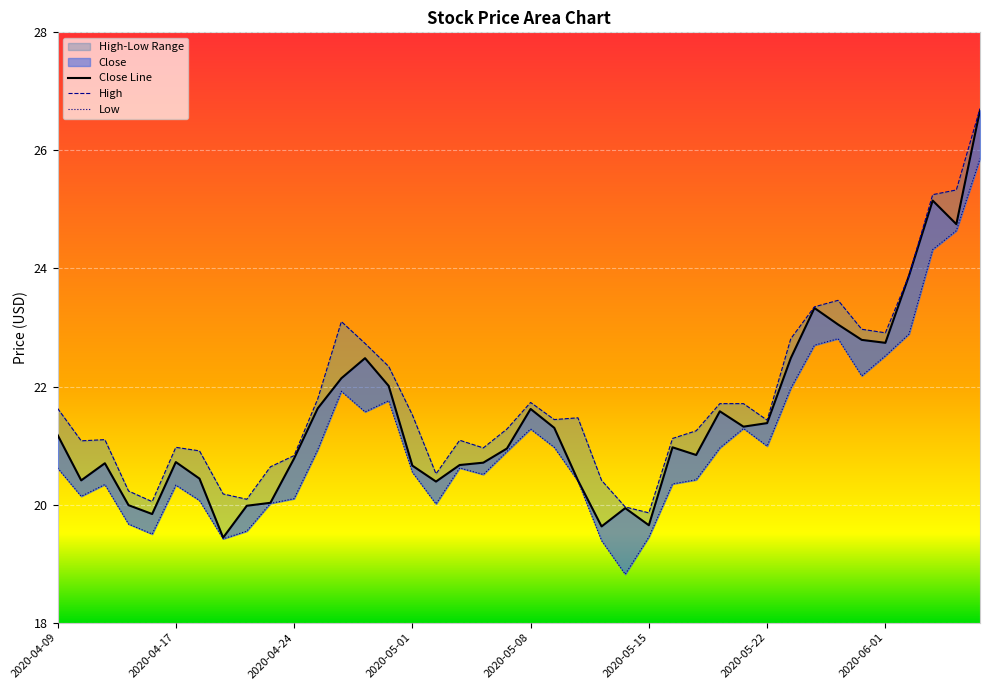

Which label corresponds to the smallest value in the chart?

2020-05-14